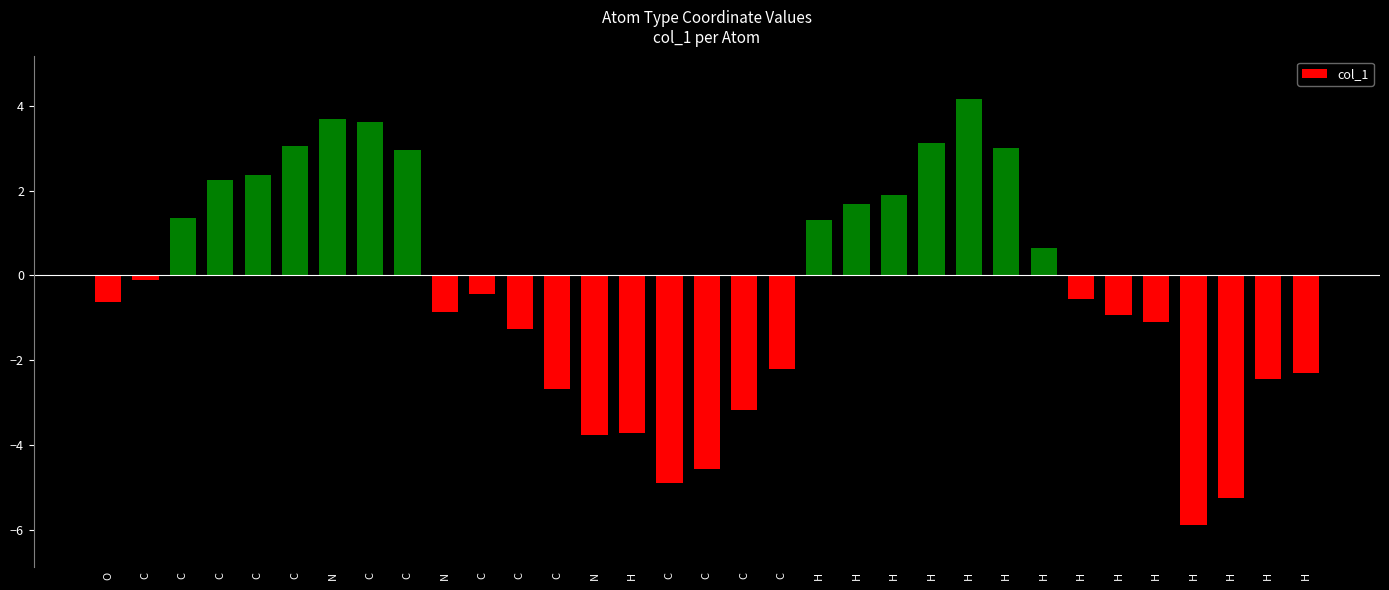

Are the bars grouped side by side (vs. stacked)?

No